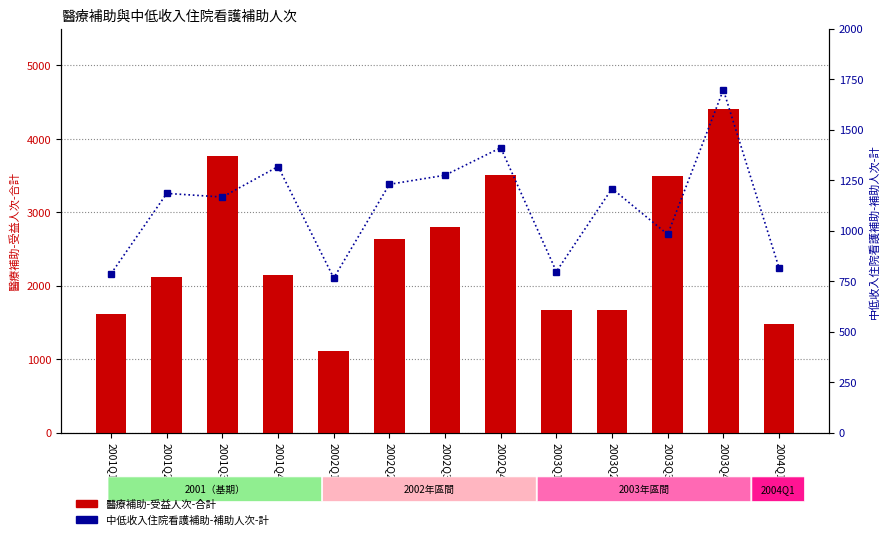

At which category does the chart reach its peak across all series?

2003Q4